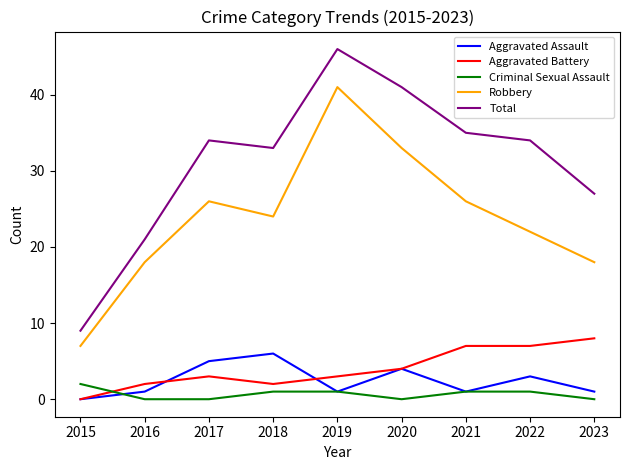

At which category does the chart reach its peak across all series?

2019